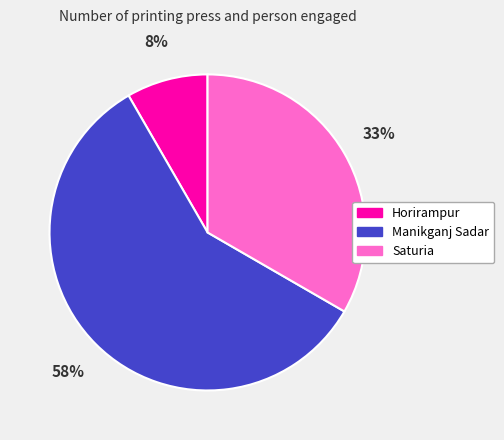

Which slice is the smallest?

Horirampur